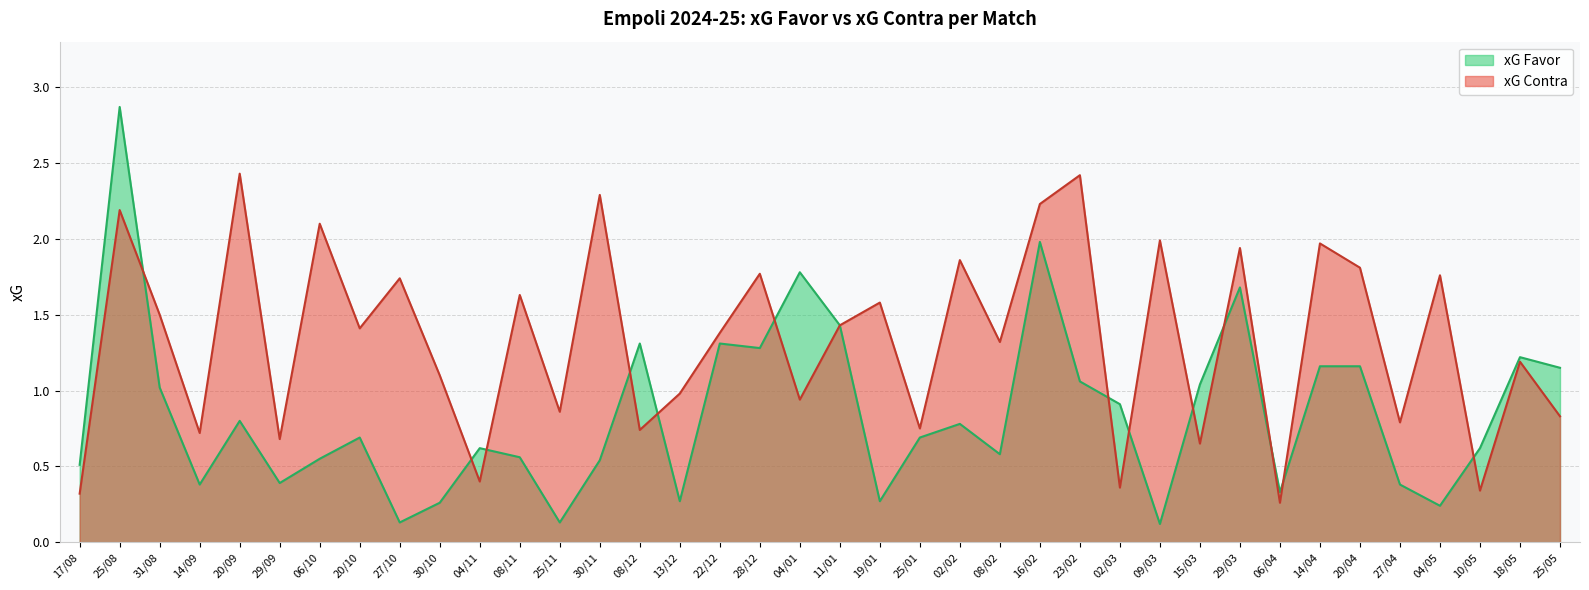

The xG Contra series shows 1.3 at 02/02. True or false?

False